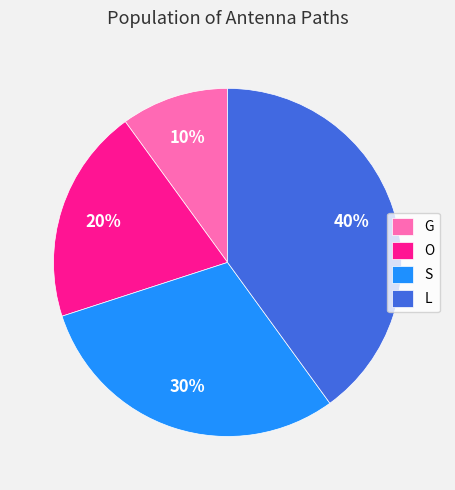

Between L and S, which is larger?

L